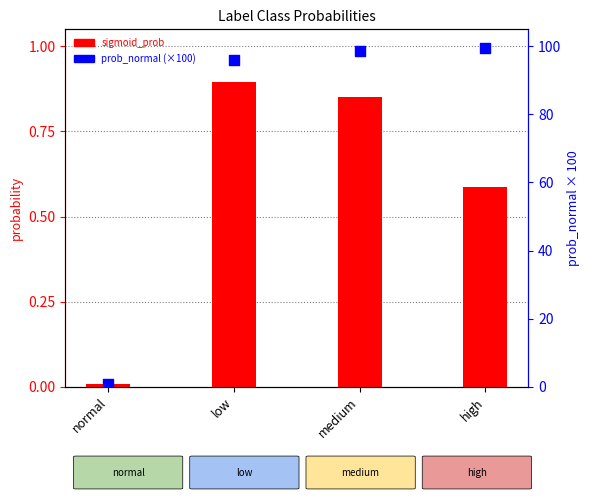

What are all the series names shown in the legend?

sigmoid_prob, prob_normal (×100)